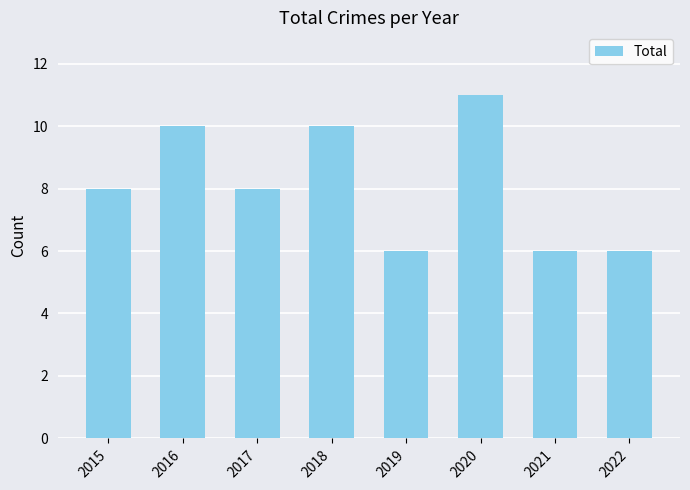

The value at 2016 is 14. True or false?

False